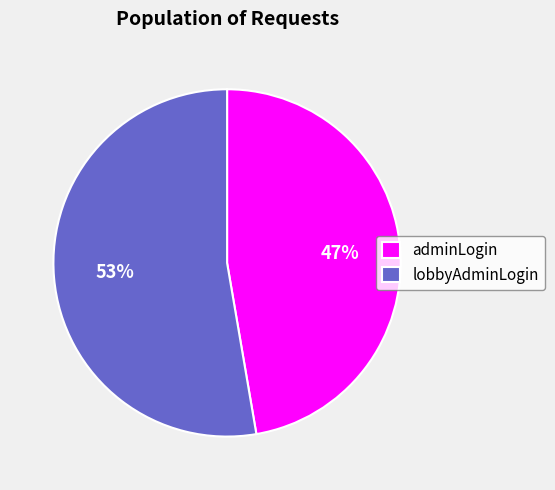

Does lobbyAdminLogin represent more than half of the total?

Yes